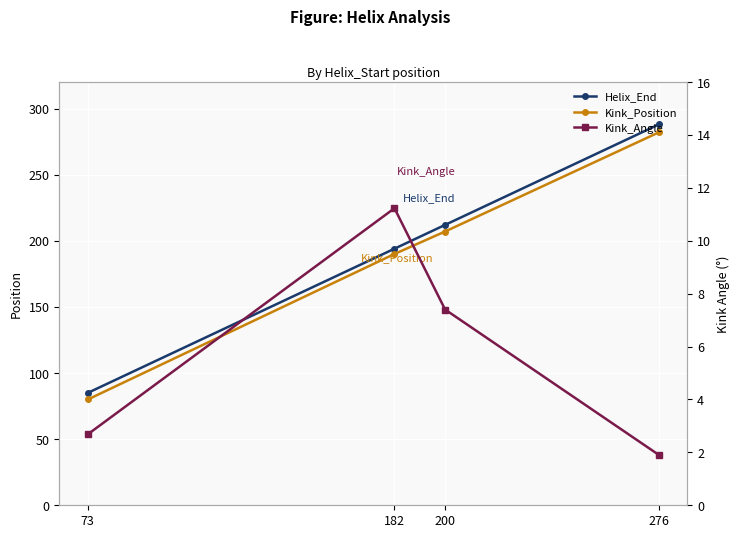

Is it true that Helix_End equals 327.4 at 200?

False